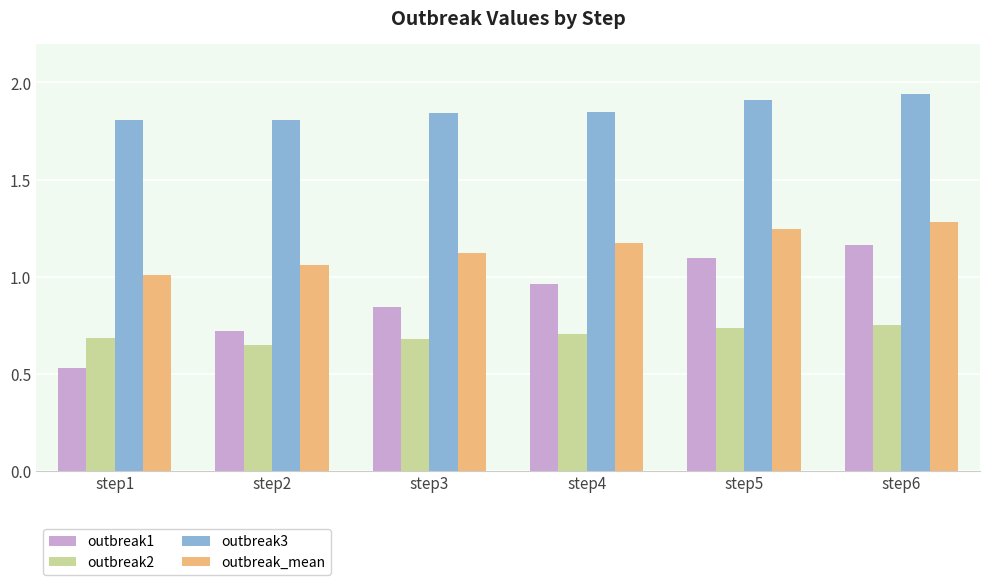

Which series has the largest range (max minus min)?

outbreak1